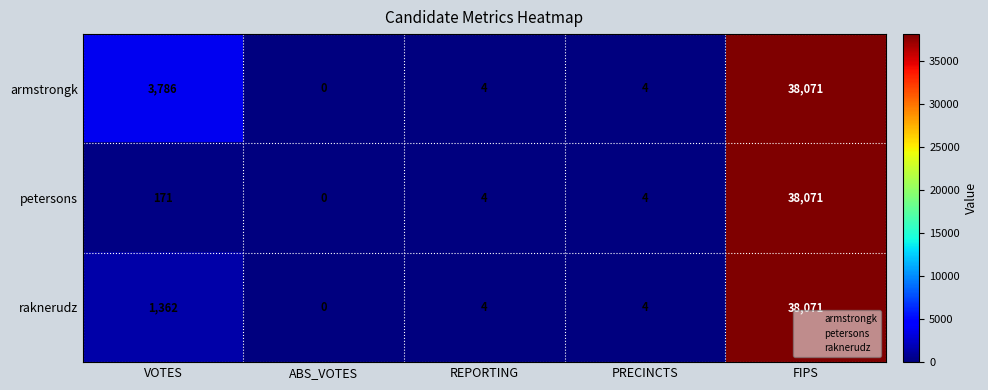

How many values in armstrongk are above zero?

4